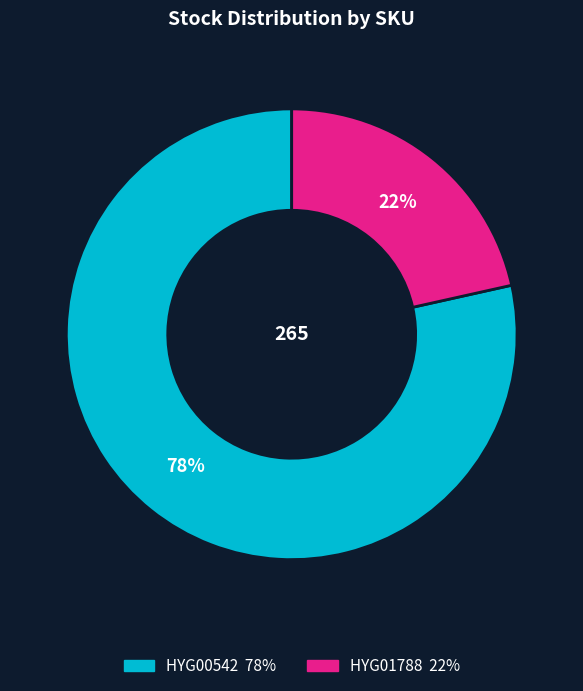

Does HYG01788 represent more than half of the total?

No